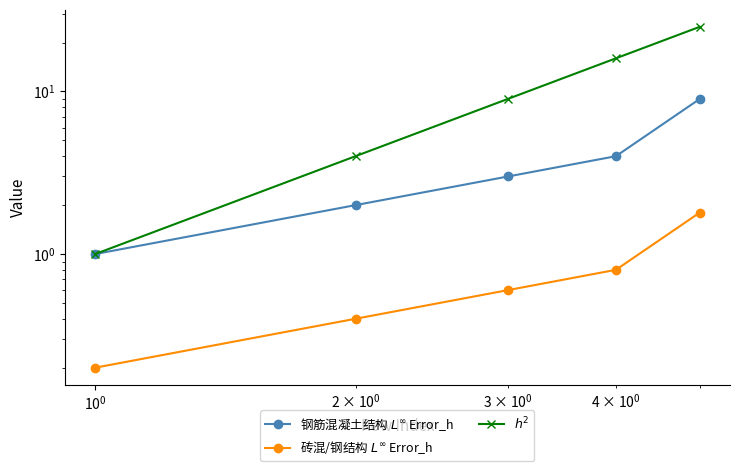

True or false: 钢筋混凝土结构 $L^\infty$ Error_h has a value of 2.8 at $\mathdefault{10^{-1}}$.

False